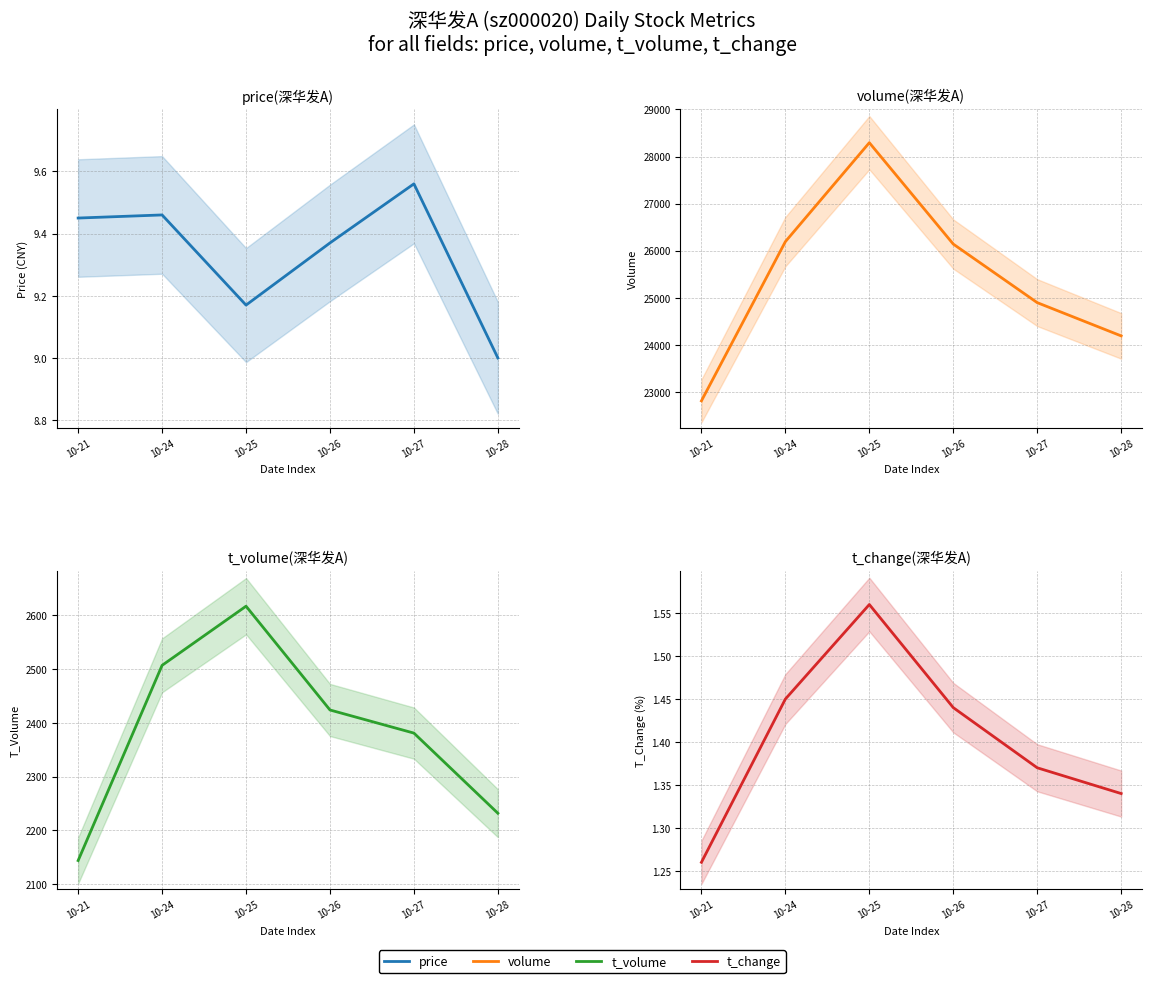

At which category is the sum across all series the highest?

10-25